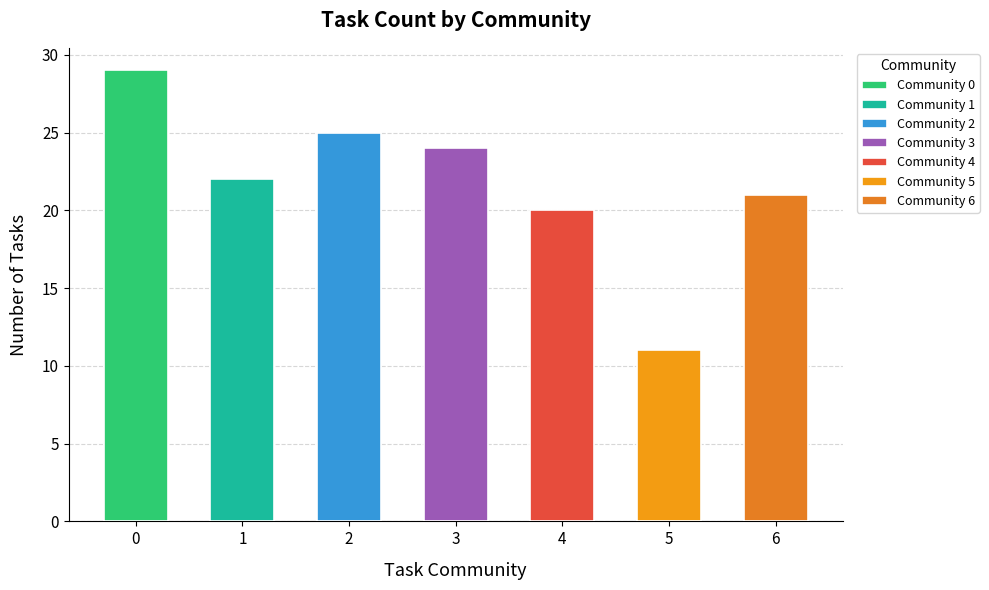

Are the bars horizontal?

No